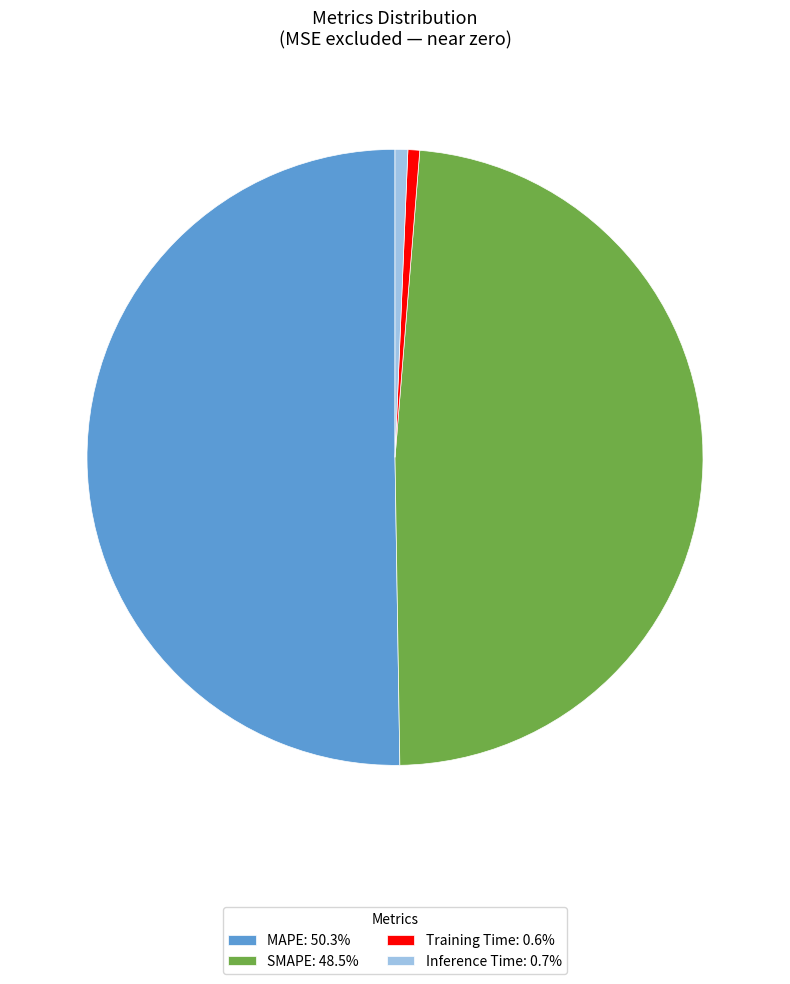

What is the ratio of the value at MAPE: 50.3% to the value at SMAPE: 48.5%?

1.0